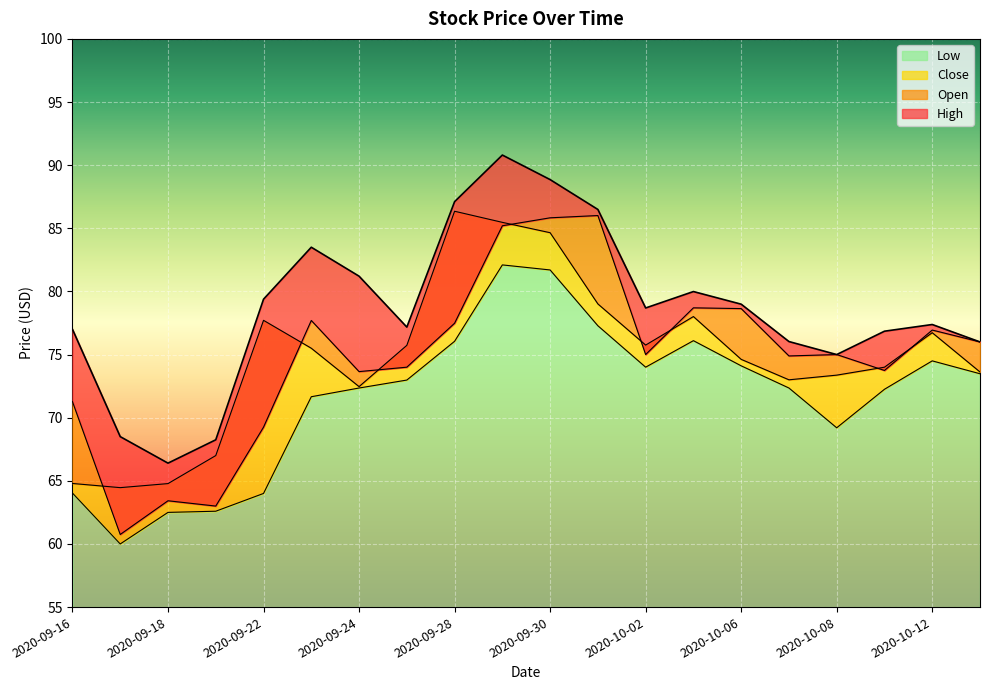

Where is the first local minimum for Low?

2020-09-17